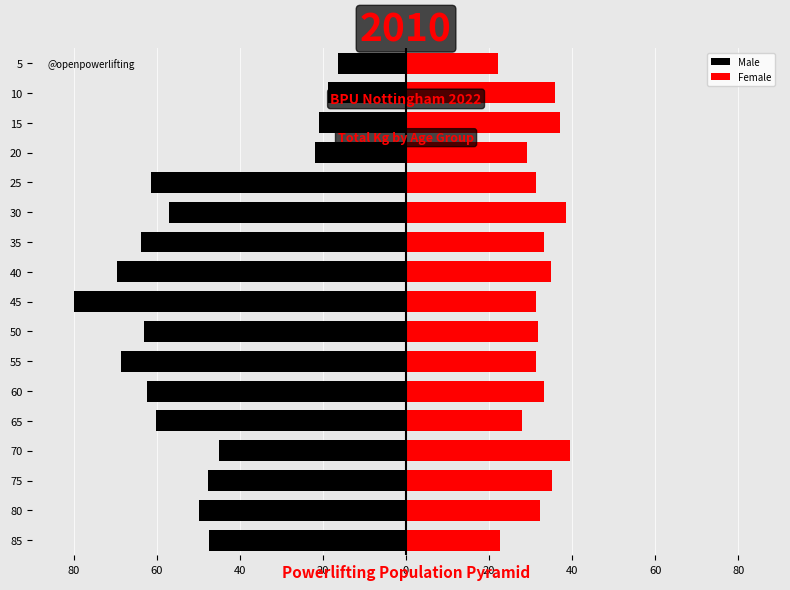

Which series has the largest range (max minus min)?

Male